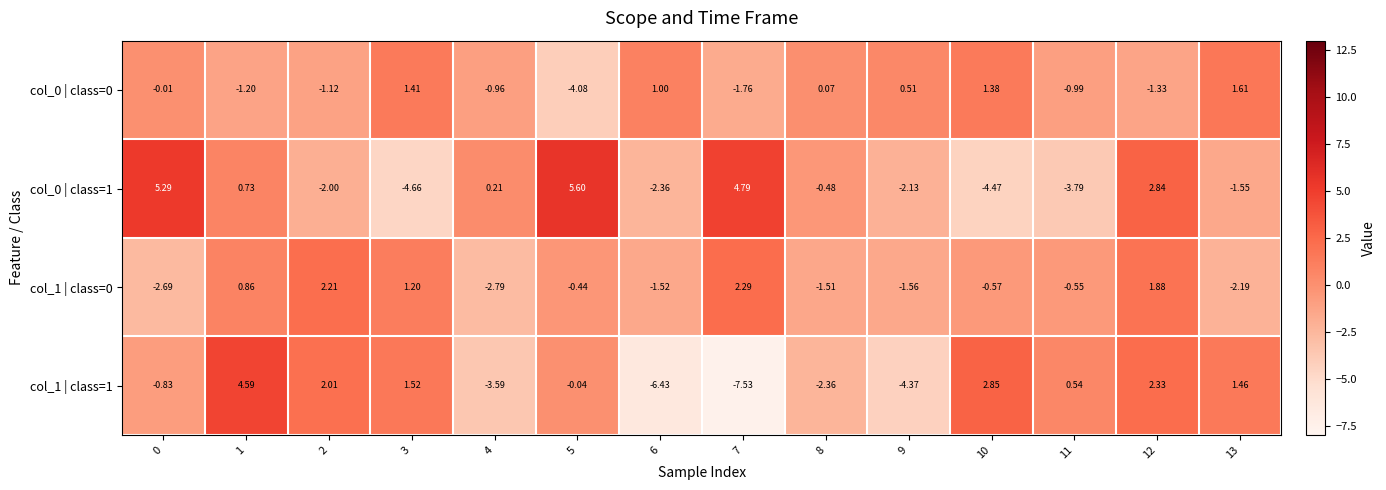

How many series are shown in this chart?

4